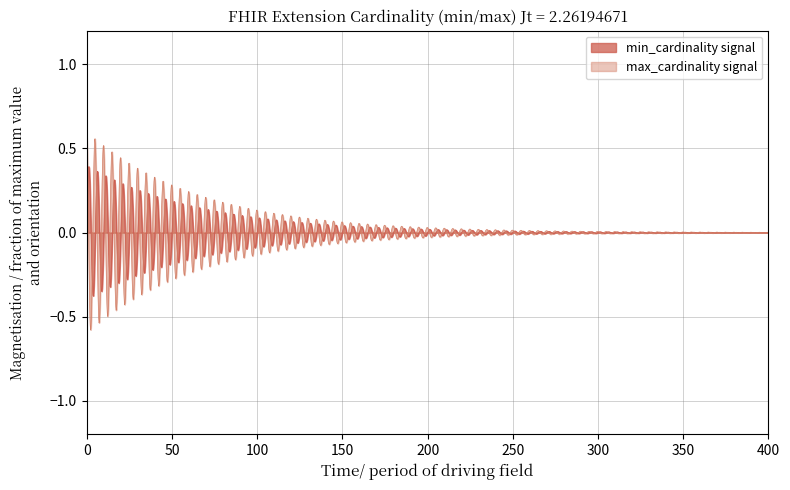

Rank the series by their maximum value, from lowest to highest.

min_cardinality signal, max_cardinality signal